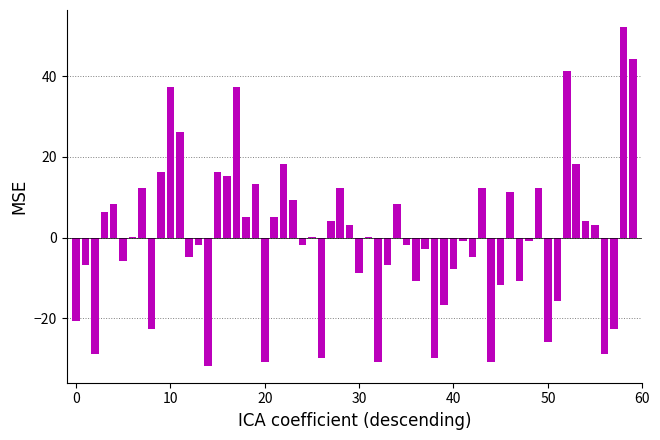

What is the greatest value displayed?

52.2